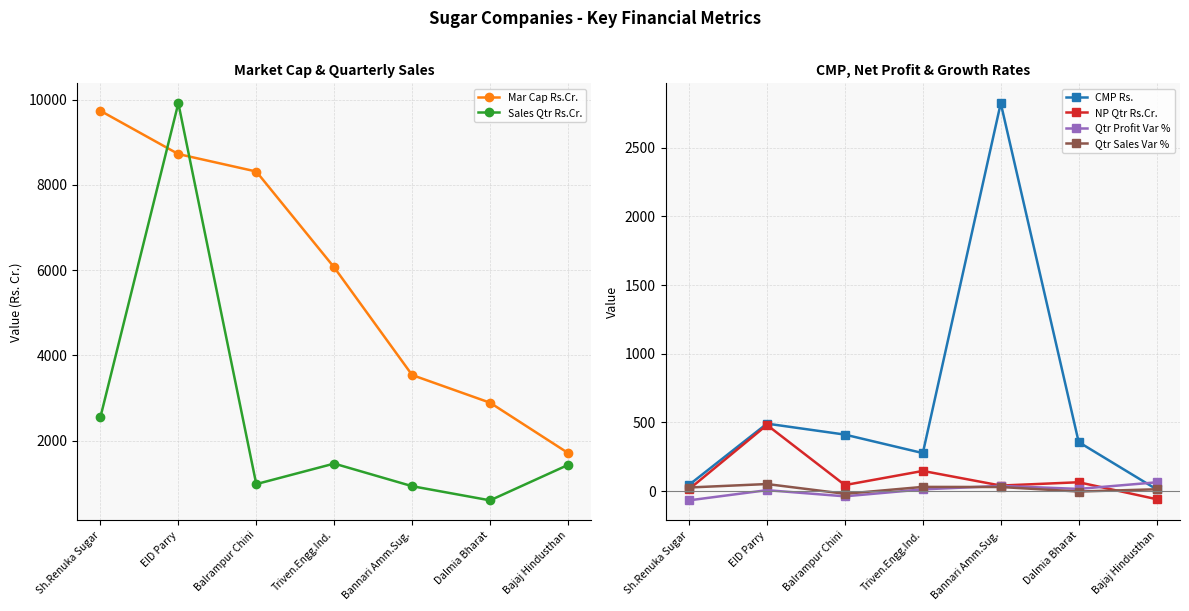

What is the lowest value of the Mar Cap Rs.Cr. series?

1711.7